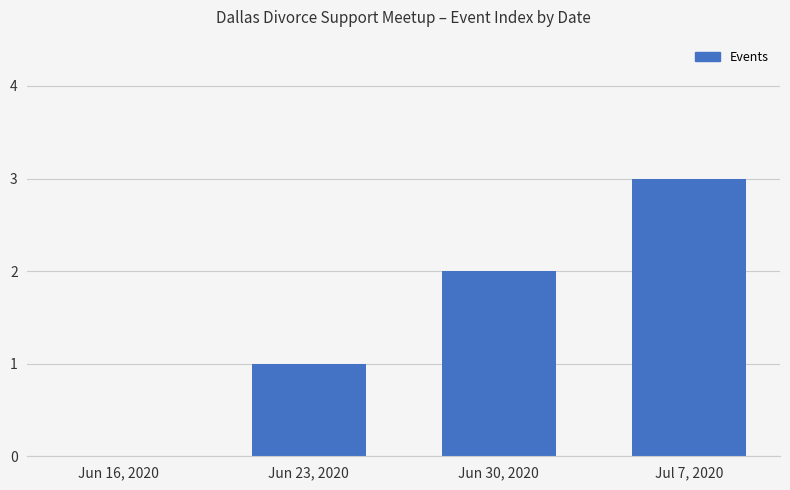

What is the sum of all values?

6